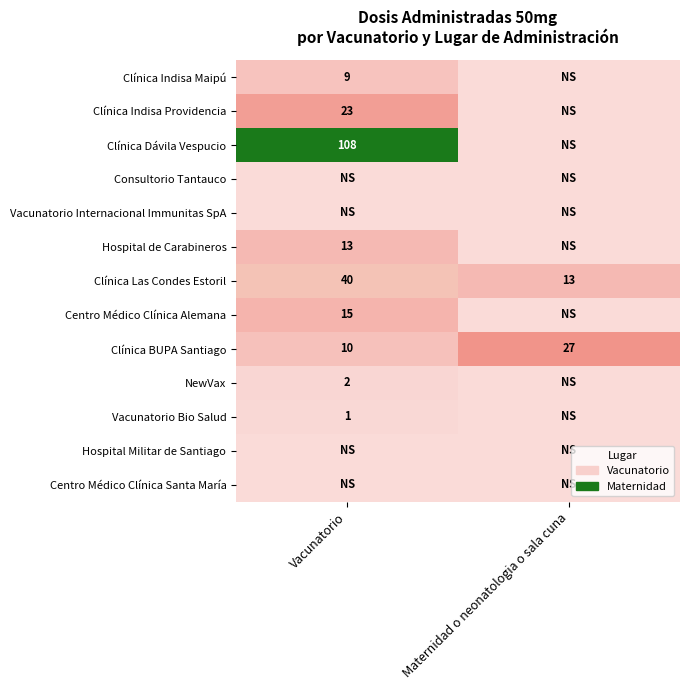

What is the sum of the Clínica Las Condes Estoril values at Vacunatorio and Maternidad o neonatologia o sala cuna?

53